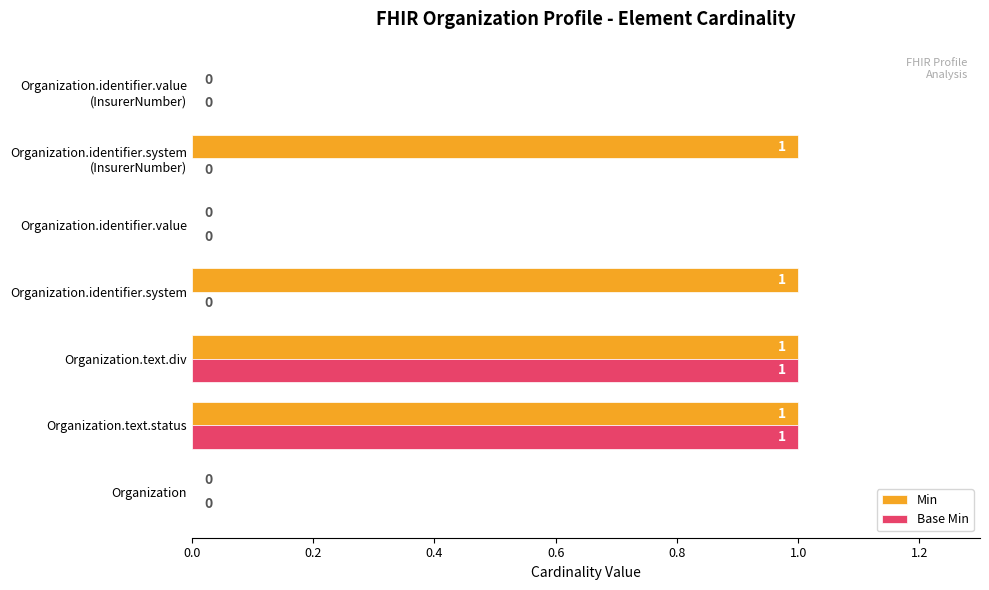

How many Min values are between 0 and 1?

7